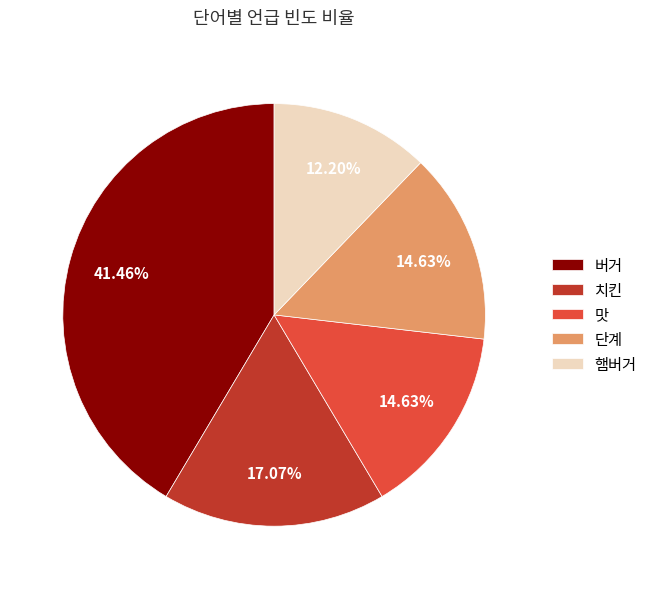

How much of the chart is everything except 치킨?

82.9%